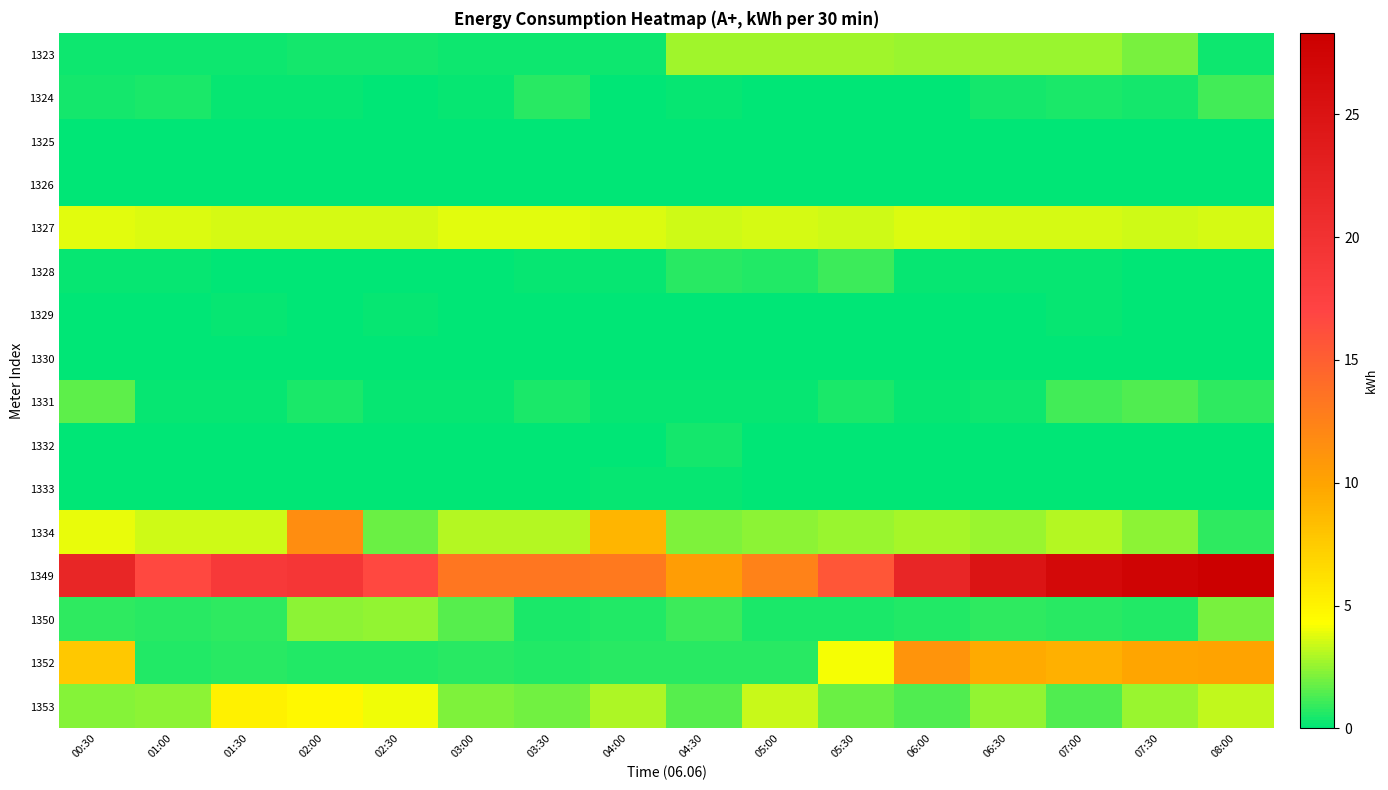

Reading left to right, what are all the values shown in this chart?

1323: 00:30=0.3	01:00=0.3	01:30=0.3	02:00=0.4	02:30=0.3	03:00=0.3	03:30=0.3	04:00=0.3	04:30=2.7	05:00=2.7	05:30=2.7	06:00=2.6	06:30=2.6	07:00=2.6	07:30=2.1	08:00=0.3
1324: 00:30=0.4	01:00=0.5	01:30=0.2	02:00=0.2	02:30=0.1	03:00=0.1	03:30=0.7	04:00=0.1	04:30=0.1	05:00=0.1	05:30=0.1	06:00=0.1	06:30=0.4	07:00=0.5	07:30=0.3	08:00=1.1
1325: 00:30=0.1	01:00=0.1	01:30=0.1	02:00=0.1	02:30=0.1	03:00=0.1	03:30=0.0	04:00=0.0	04:30=0.0	05:00=0.0	05:30=0.0	06:00=0.0	06:30=0.0	07:00=0.0	07:30=0.0	08:00=0.0
1326: 00:30=0.0	01:00=0.0	01:30=0.0	02:00=0.0	02:30=0.0	03:00=0.0	03:30=0.0	04:00=0.0	04:30=0.0	05:00=0.0	05:30=0.0	06:00=0.0	06:30=0.0	07:00=0.0	07:30=0.0	08:00=0.0
1327: 00:30=3.9	01:00=3.7	01:30=3.6	02:00=3.6	02:30=3.6	03:00=3.8	03:30=3.8	04:00=3.7	04:30=3.5	05:00=3.6	05:30=3.5	06:00=3.7	06:30=3.6	07:00=3.6	07:30=3.5	08:00=3.6
1328: 00:30=0.2	01:00=0.2	01:30=0.1	02:00=0.0	02:30=0.1	03:00=0.1	03:30=0.2	04:00=0.2	04:30=0.7	05:00=0.6	05:30=1.0	06:00=0.2	06:30=0.2	07:00=0.1	07:30=0.1	08:00=0.1
1329: 00:30=0.1	01:00=0.0	01:30=0.1	02:00=0.0	02:30=0.1	03:00=0.0	03:30=0.0	04:00=0.1	04:30=0.1	05:00=0.1	05:30=0.1	06:00=0.1	06:30=0.0	07:00=0.1	07:30=0.0	08:00=0.1
1330: 00:30=0.0	01:00=0.0	01:30=0.0	02:00=0.0	02:30=0.0	03:00=0.0	03:30=0.0	04:00=0.0	04:30=0.0	05:00=0.0	05:30=0.0	06:00=0.0	06:30=0.0	07:00=0.0	07:30=0.0	08:00=0.0
1331: 00:30=1.7	01:00=0.2	01:30=0.2	02:00=0.5	02:30=0.2	03:00=0.2	03:30=0.5	04:00=0.1	04:30=0.2	05:00=0.2	05:30=0.4	06:00=0.2	06:30=0.3	07:00=1.2	07:30=1.3	08:00=0.8
1332: 00:30=0.0	01:00=0.0	01:30=0.0	02:00=0.0	02:30=0.0	03:00=0.0	03:30=0.0	04:00=0.0	04:30=0.4	05:00=0.0	05:30=0.0	06:00=0.0	06:30=0.0	07:00=0.0	07:30=0.0	08:00=0.0
1333: 00:30=0.1	01:00=0.1	01:30=0.1	02:00=0.1	02:30=0.1	03:00=0.1	03:30=0.1	04:00=0.1	04:30=0.2	05:00=0.1	05:30=0.1	06:00=0.1	06:30=0.1	07:00=0.1	07:30=0.1	08:00=0.1
1334: 00:30=3.9	01:00=3.5	01:30=3.5	02:00=11.7	02:30=1.9	03:00=3.0	03:30=3.0	04:00=8.9	04:30=2.2	05:00=2.4	05:30=2.6	06:00=2.8	06:30=2.6	07:00=3.0	07:30=2.4	08:00=0.8
1349: 00:30=21.9	01:00=16.6	01:30=18.7	02:00=19.2	02:30=16.6	03:00=13.3	03:30=13.3	04:00=13.1	04:30=10.4	05:00=12.5	05:30=15.7	06:00=21.9	06:30=24.8	07:00=26.7	07:30=27.5	08:00=28.3
1350: 00:30=0.9	01:00=0.7	01:30=0.8	02:00=2.4	02:30=2.5	03:00=1.5	03:30=0.5	04:00=0.7	04:30=1.0	05:00=0.4	05:30=0.5	06:00=0.6	06:30=0.8	07:00=0.7	07:30=0.6	08:00=2.0
1352: 00:30=7.7	01:00=0.6	01:30=0.7	02:00=0.6	02:30=0.6	03:00=0.7	03:30=0.6	04:00=0.7	04:30=0.7	05:00=0.7	05:30=4.1	06:00=11.1	06:30=9.5	07:00=9.2	07:30=10.0	08:00=10.0
1353: 00:30=2.2	01:00=2.4	01:30=5.1	02:00=4.7	02:30=4.0	03:00=2.2	03:30=1.9	04:00=3.0	04:30=1.5	05:00=3.4	05:30=1.8	06:00=1.4	06:30=2.5	07:00=1.4	07:30=2.6	08:00=3.3